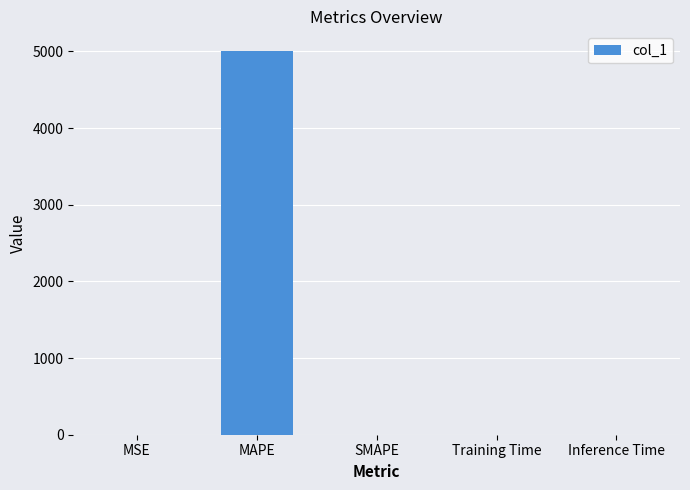

The value at Inference Time is 0.0. True or false?

True